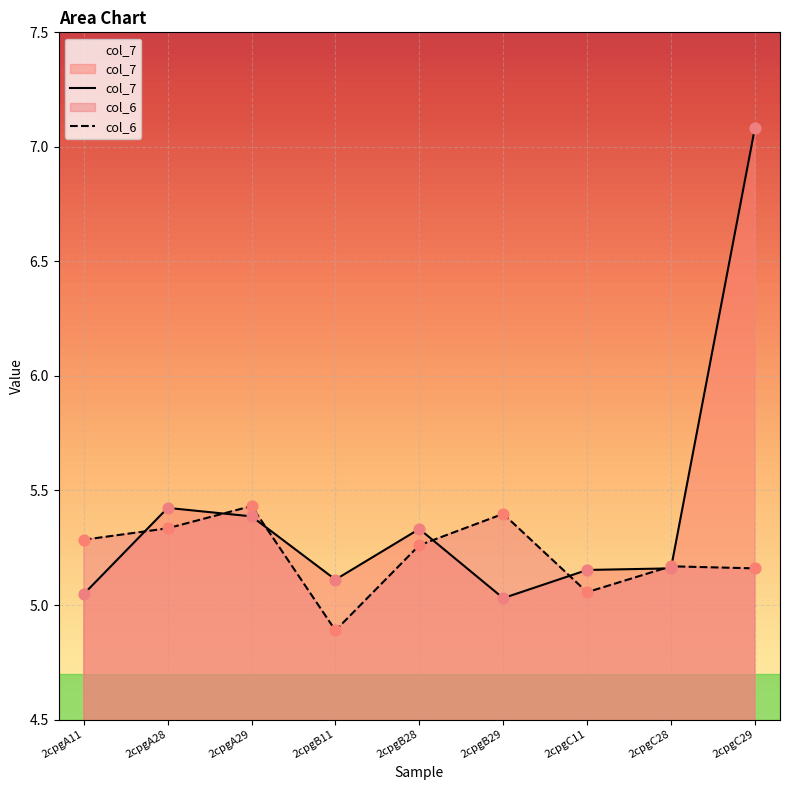

What are all the series names shown in the legend?

col_7, col_6